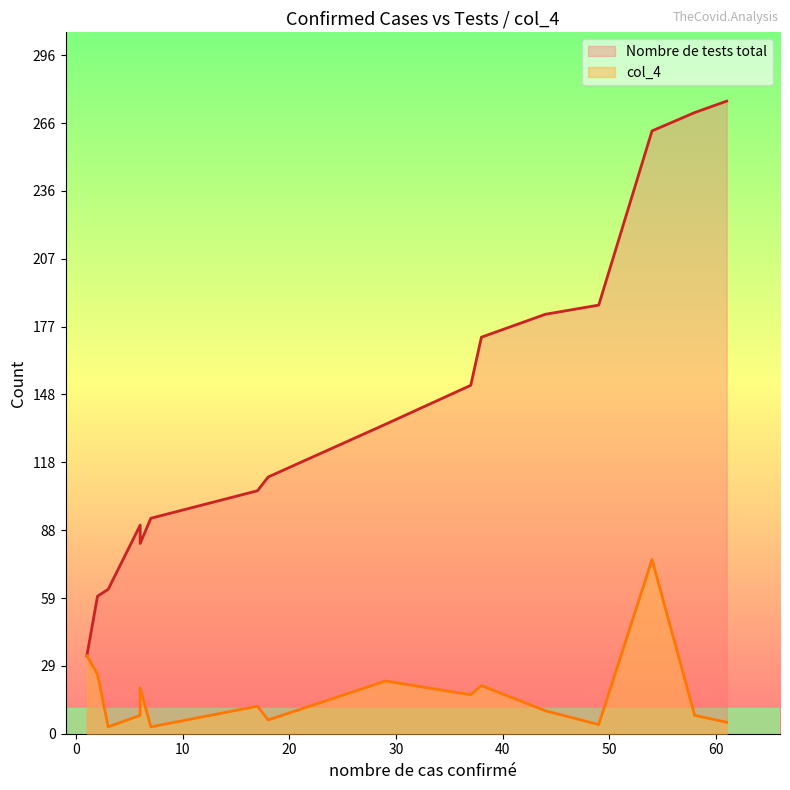

What is the maximum value shown in the chart?

276